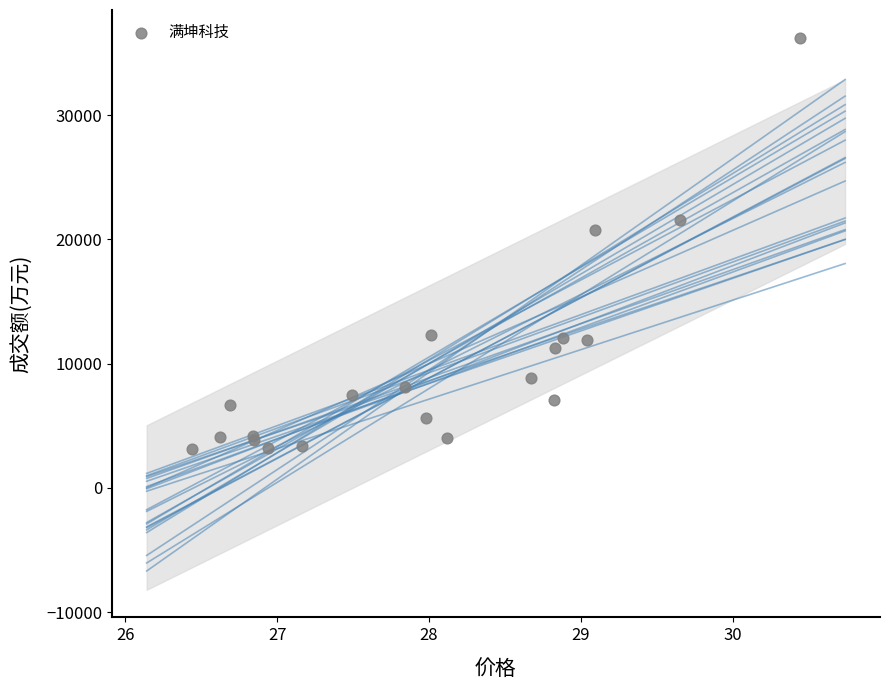

What Y value in the scatter plot is closest to 19665?

20787